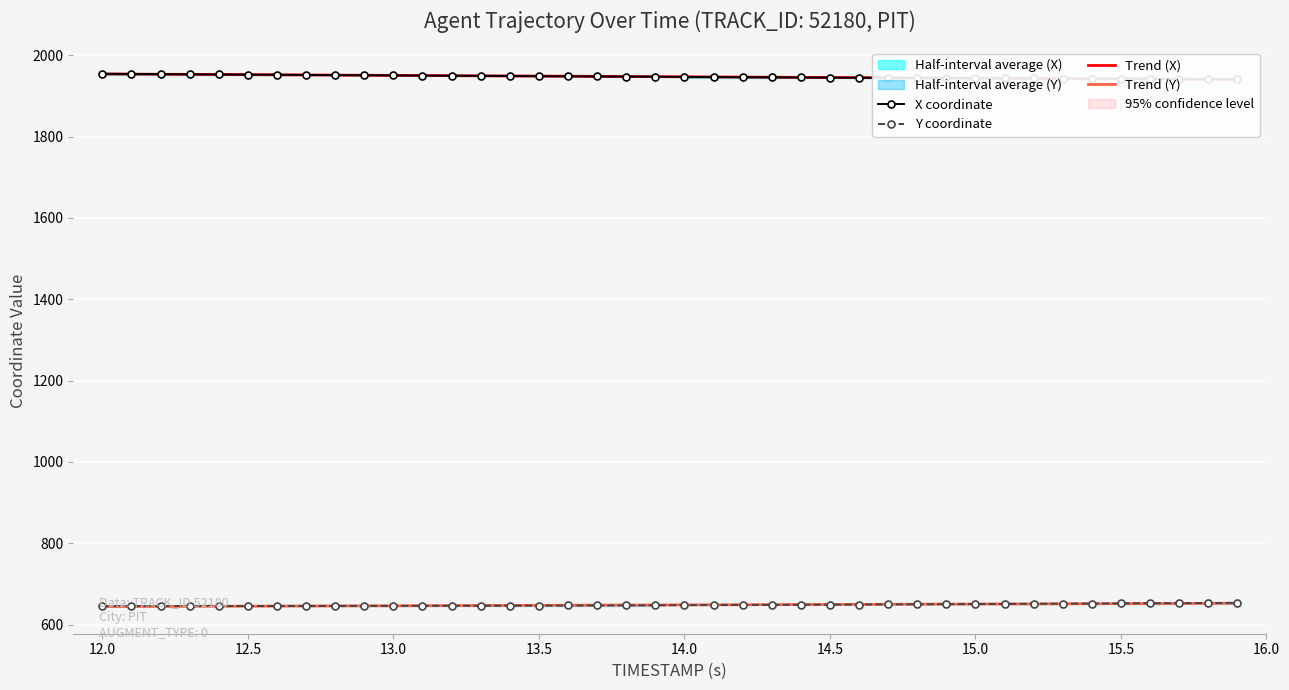

How many data points in Trend (Y) are above 648?

21